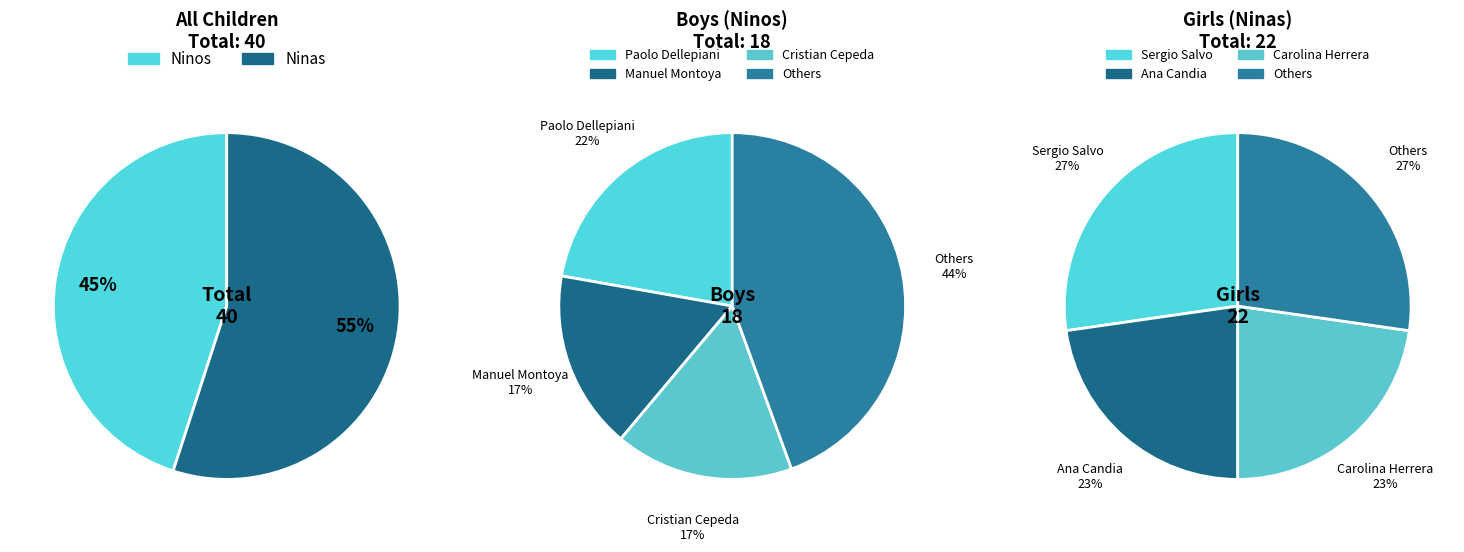

What portion of the pie excludes Luis Monsalve?

100.0%